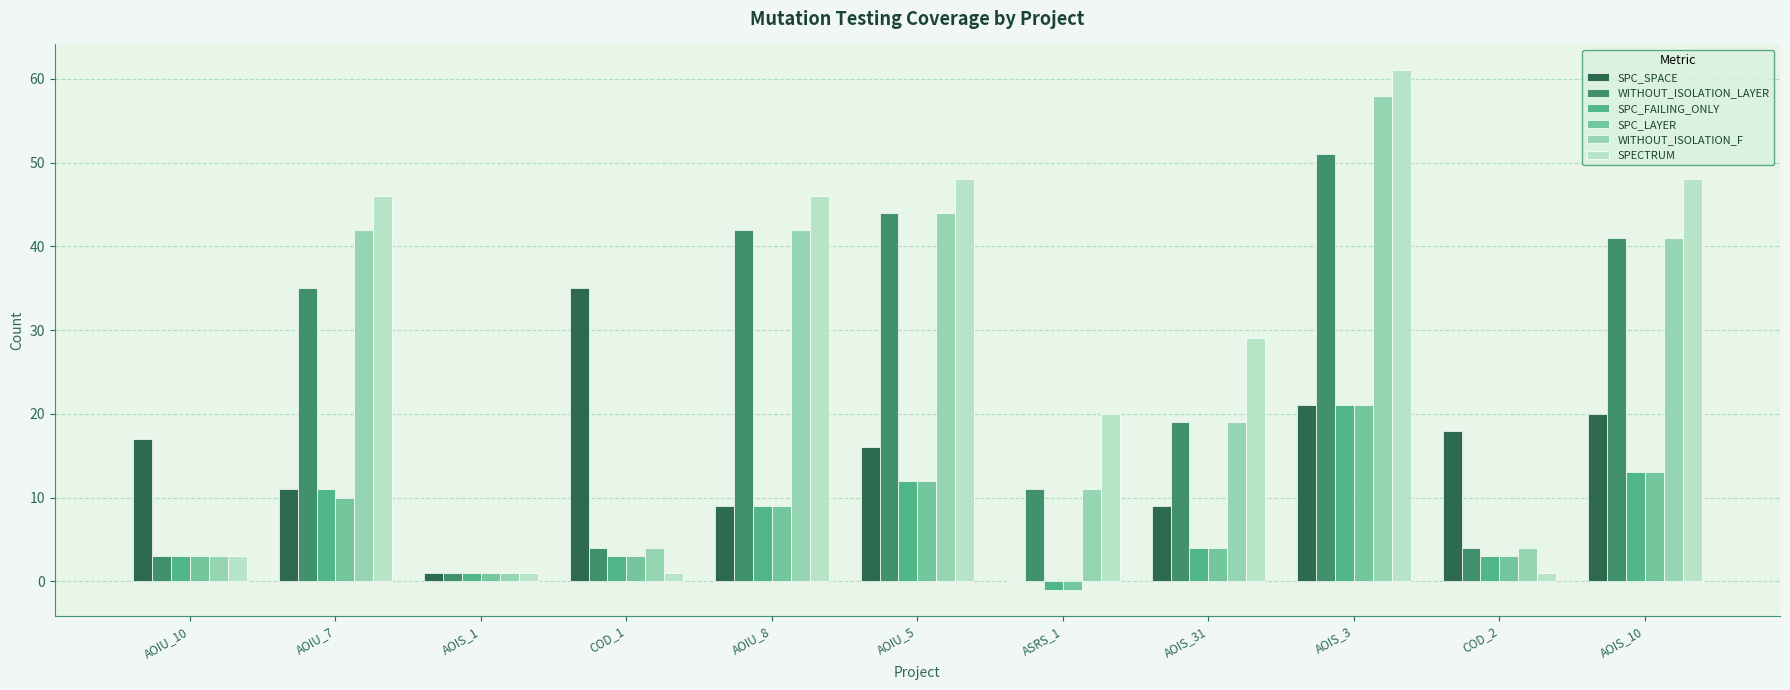

Which series has the largest total across all categories?

SPECTRUM